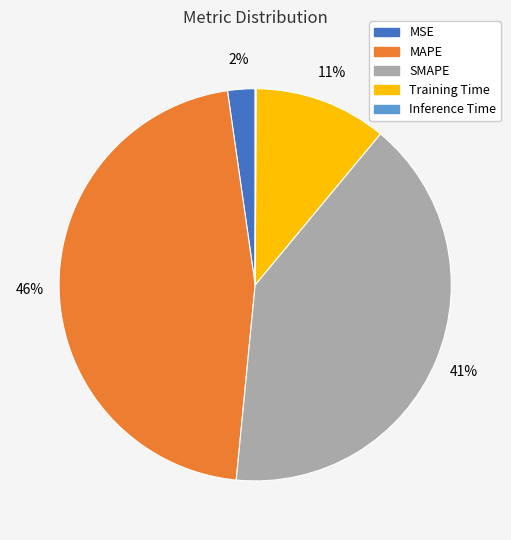

Do MSE and Training Time together represent more than half of the pie?

No